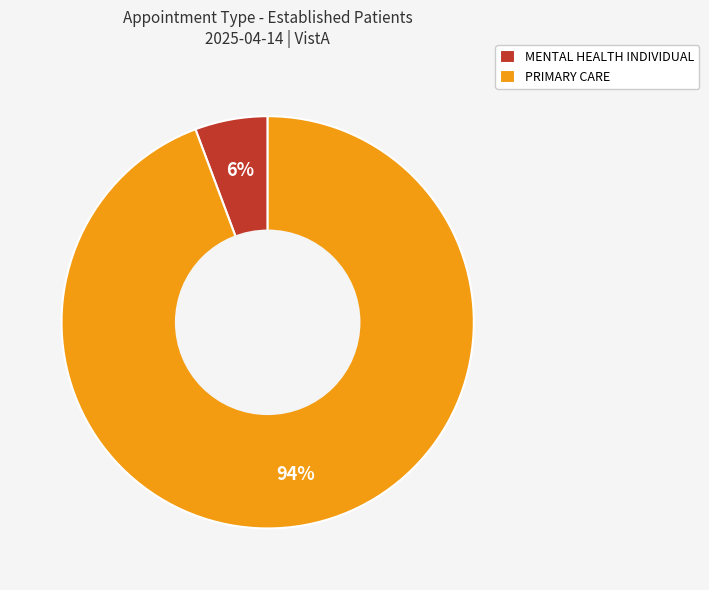

How many segments does this pie chart have?

2